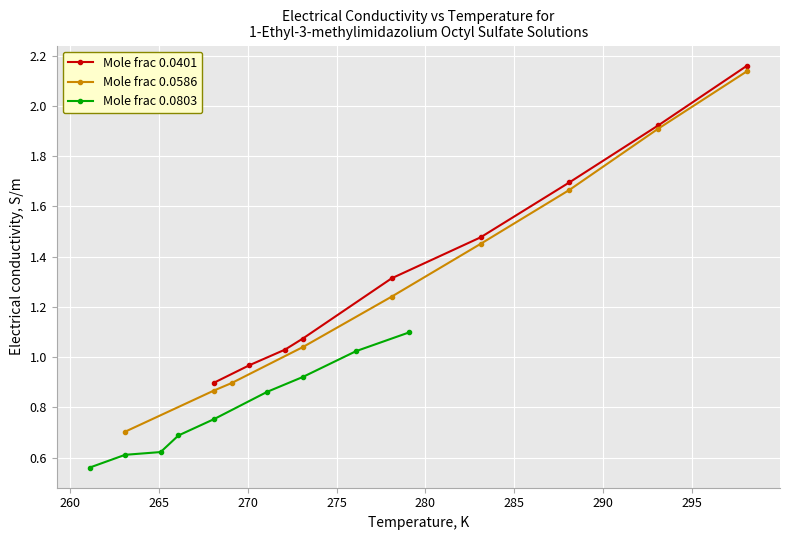

True or false: Mole frac 0.0401 and Mole frac 0.0803 cross at least once.

False